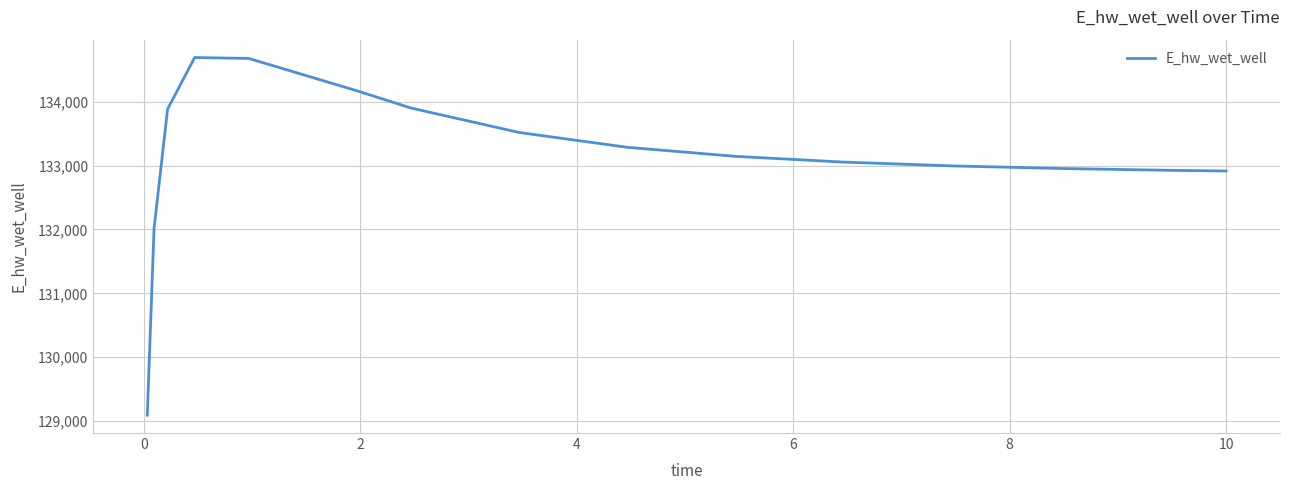

What is the difference between the maximum and minimum values?

5597.1